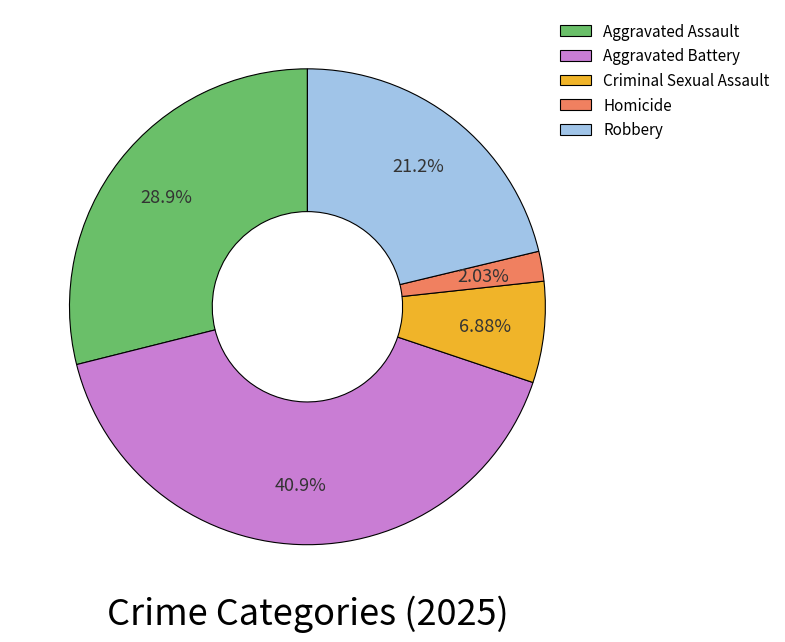

Is Homicide the majority of the pie?

No